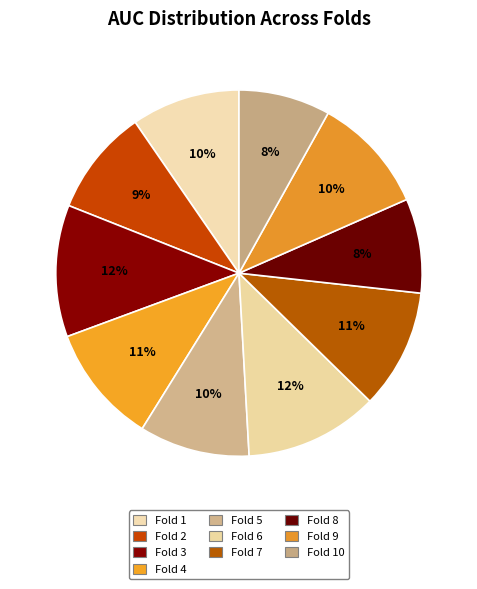

Is the sum of Fold 7 and Fold 9 greater than half?

No